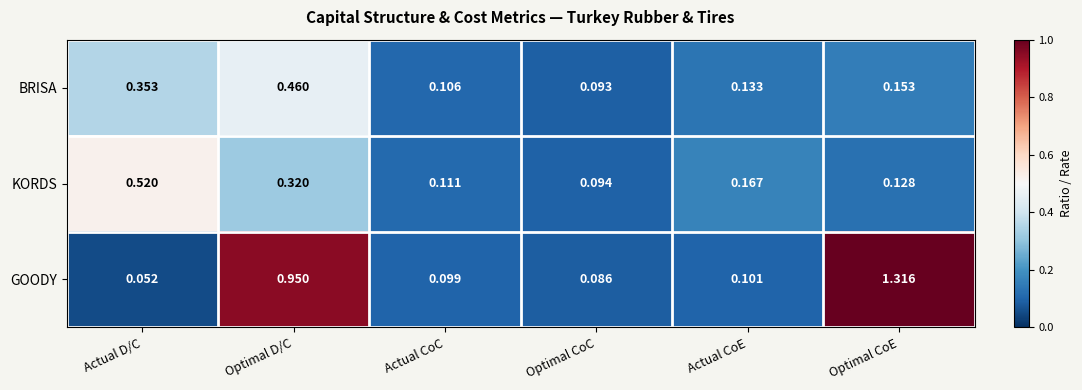

Which category has the lowest value across all series?

Actual D/C